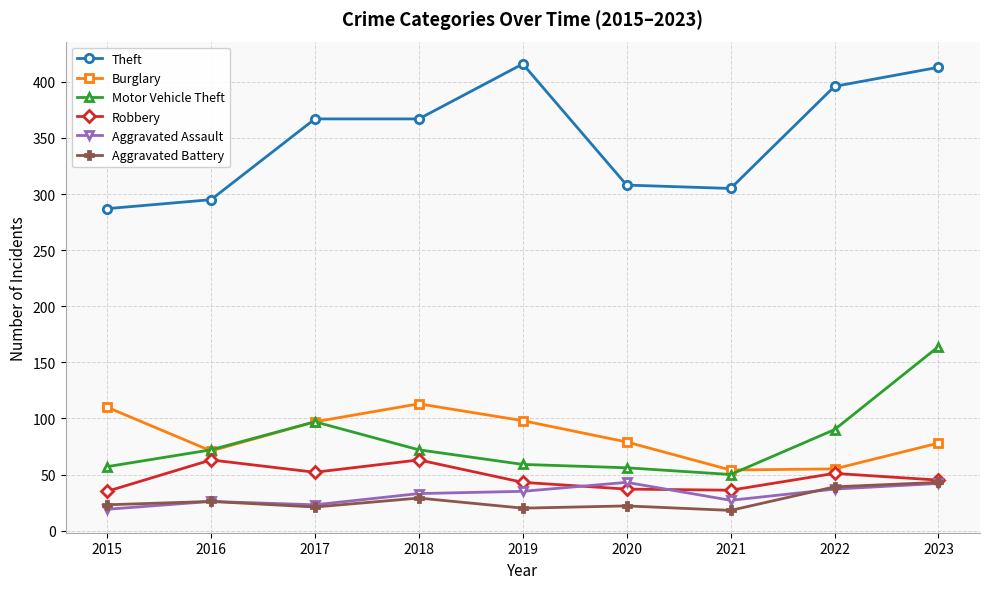

What is the difference between the second highest and second lowest values in the Burglary series?

55